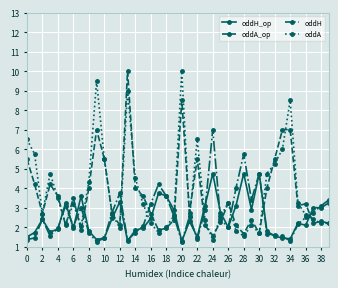

What is the value of the oddH point at the 25th from the left?

7.0